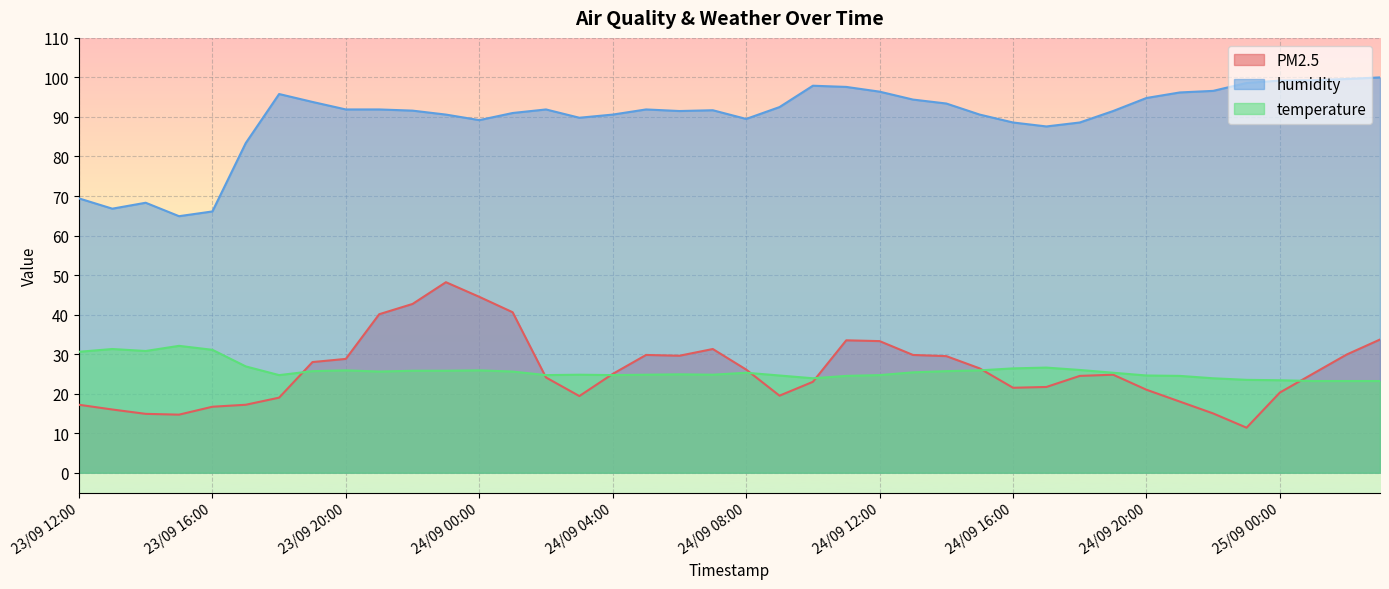

What is the smallest value displayed?

11.4